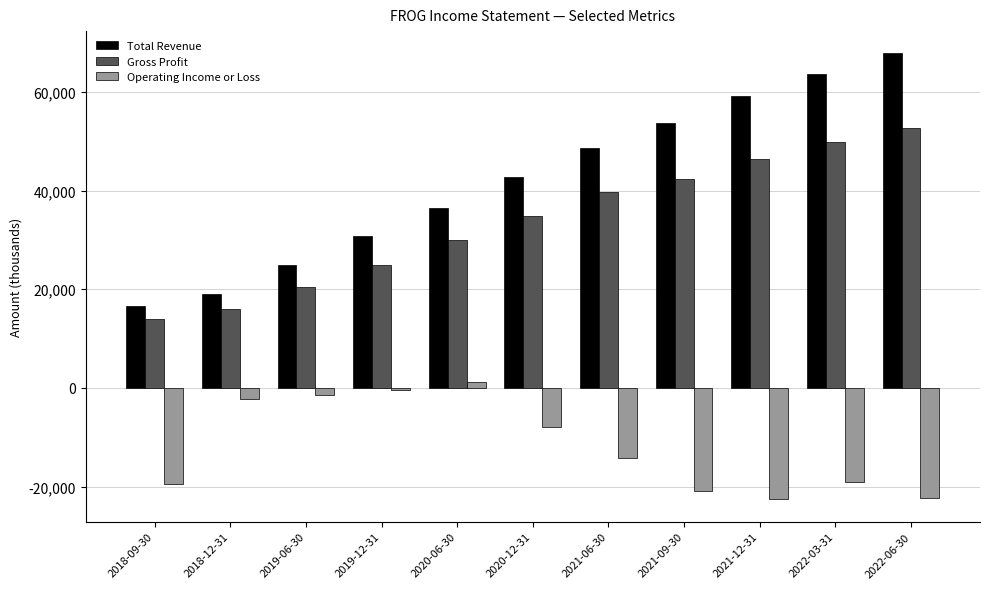

Which series has the largest range (max minus min)?

Total Revenue